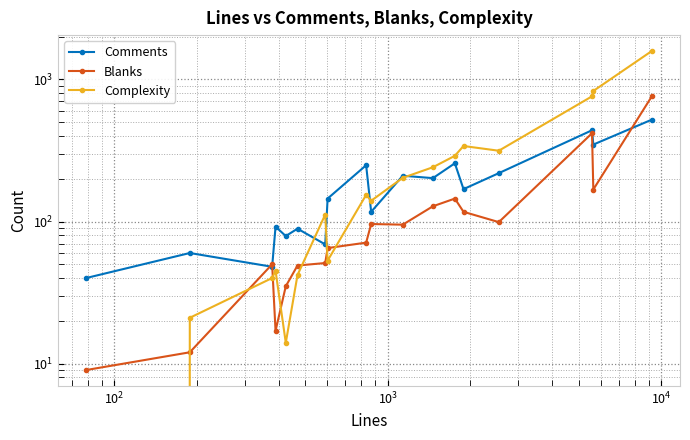

What is the difference between the maximum and second lowest values in the Comments series?

473